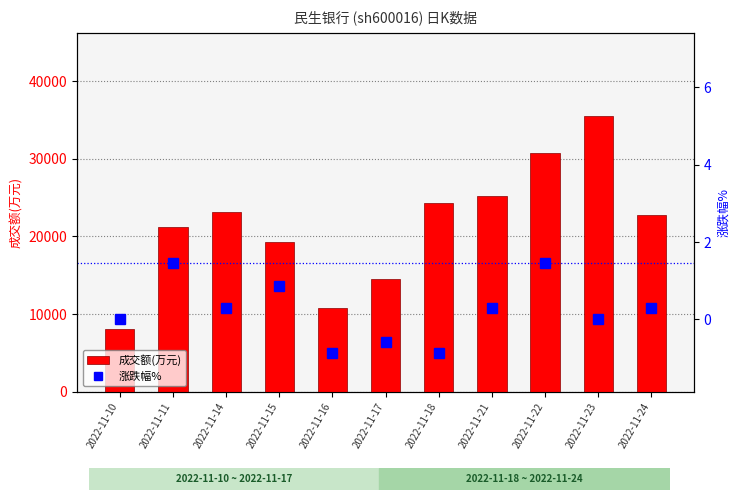

Reading left to right, extract all data points from this chart.

成交额(万元): 8119.0	21151.0	23151.0	19298.0	10714.0	14542.0	24313.0	25189.0	30767.0	35553.0	22725.0
涨跌幅%: 0.0	1.5	0.3	0.9	-0.9	-0.6	-0.9	0.3	1.5	0.0	0.3